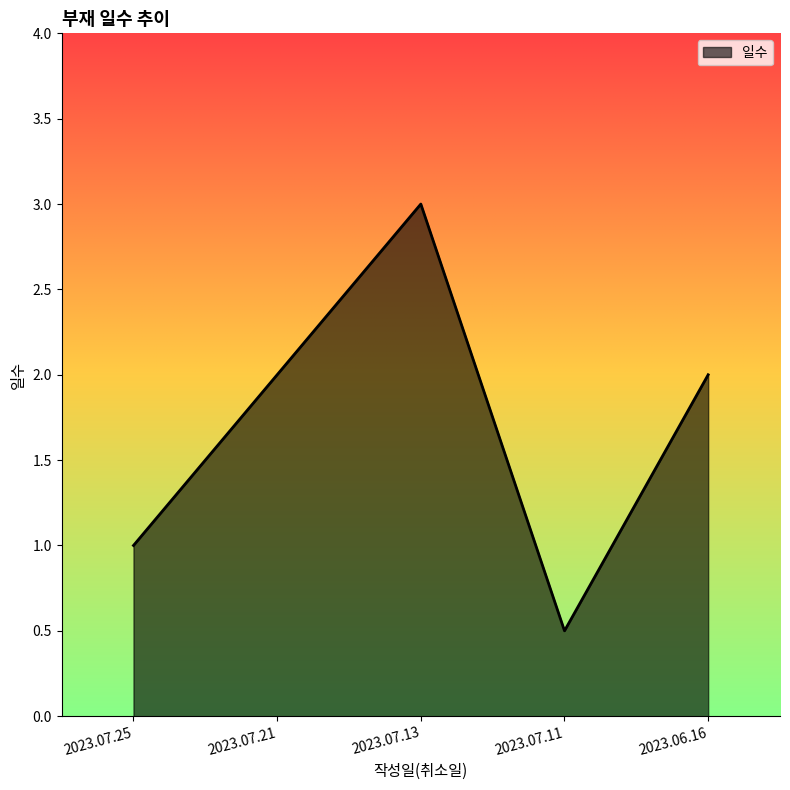

How many distinct data groups are displayed?

1